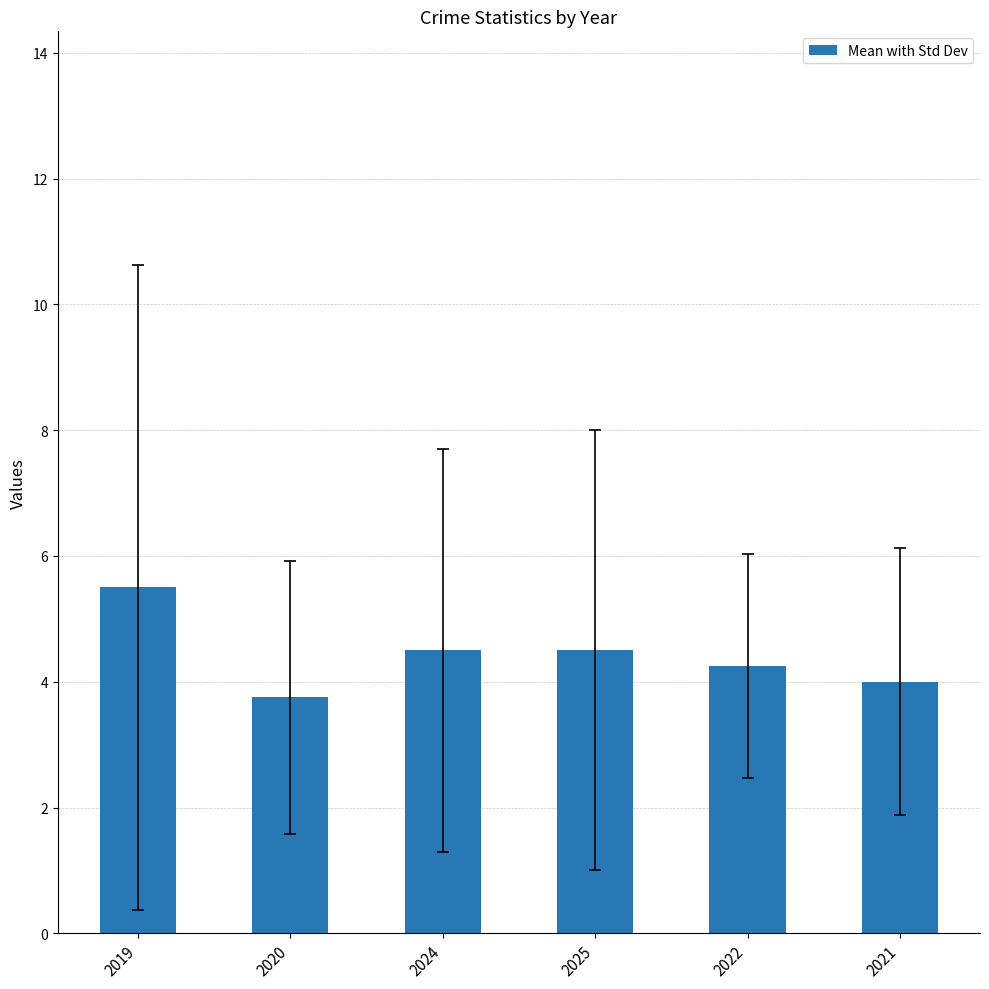

Is it true that the value at 2019 is 7.5?

False